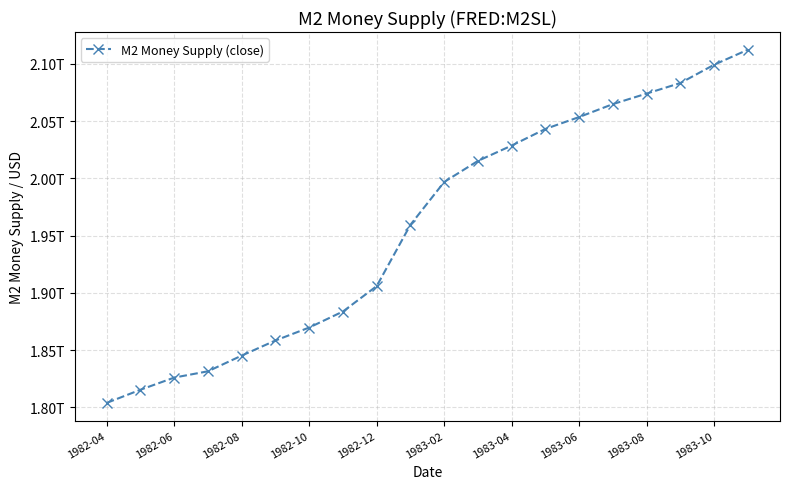

Does the chart have visible grid lines?

Yes